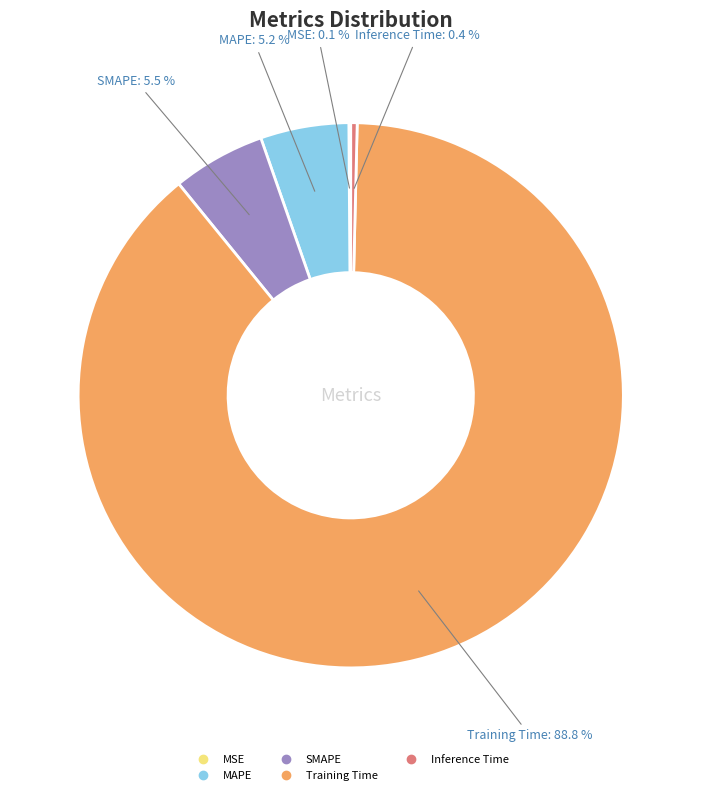

To the nearest percent, what is the difference between the MAPE and Inference Time slice percentages?

5%